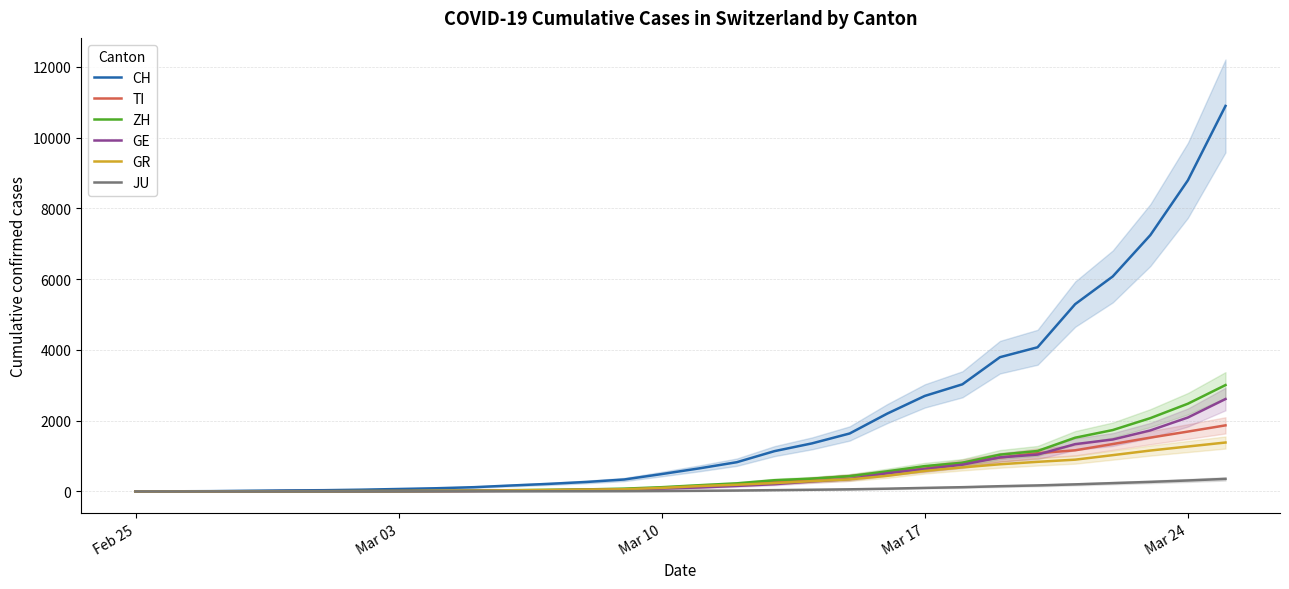

What is the maximum value for TI?

1868